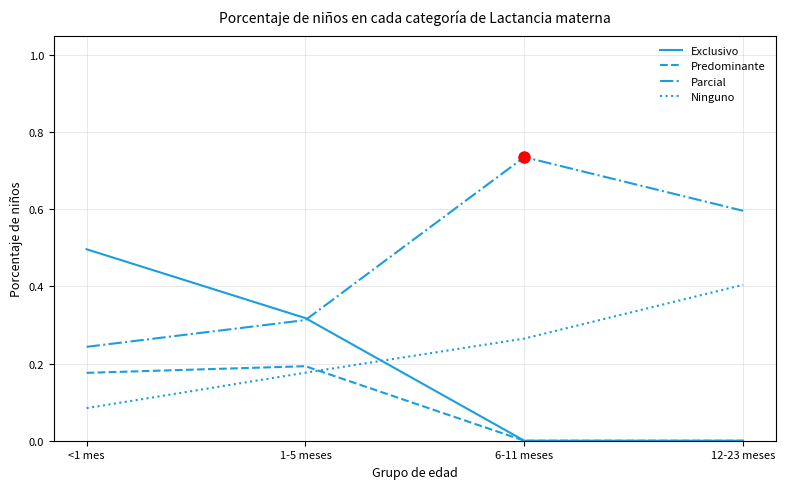

Does the chart have visible grid lines?

Yes